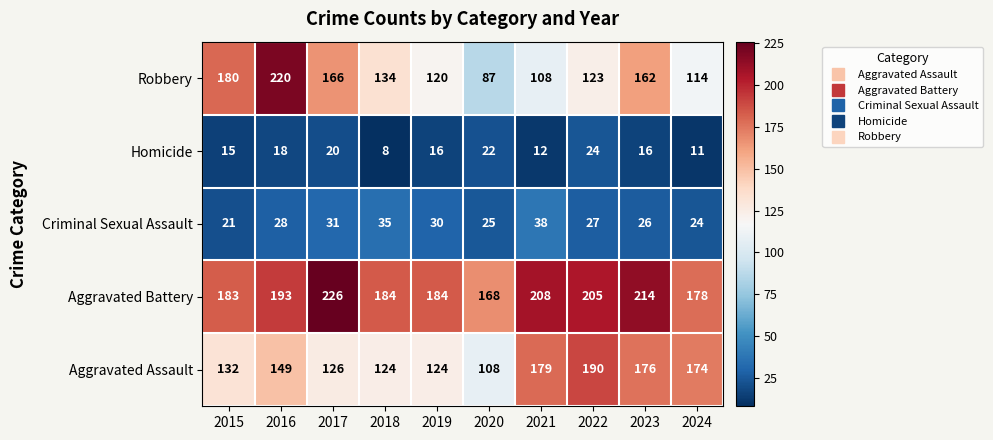

Count the number of data series in this chart.

5